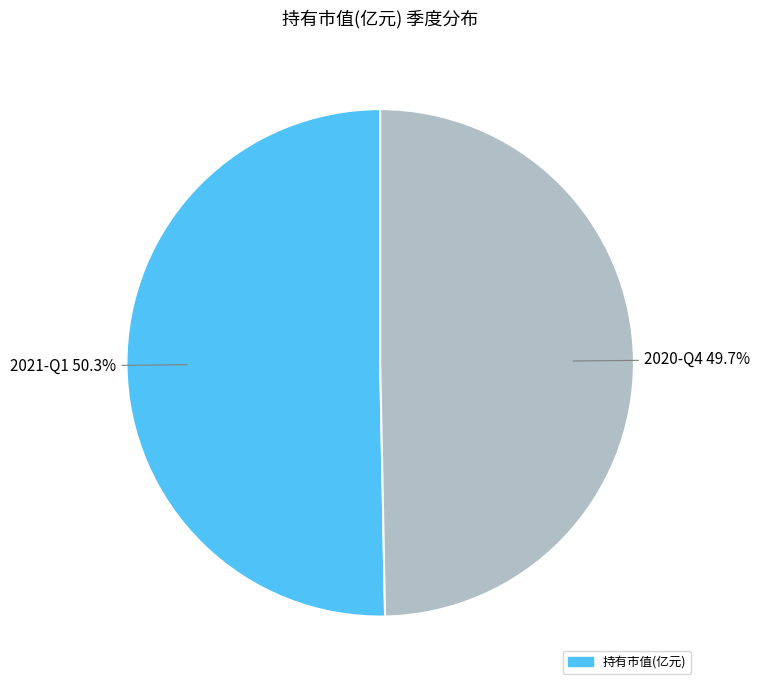

Is there any slice that represents more than half of the pie?

Yes